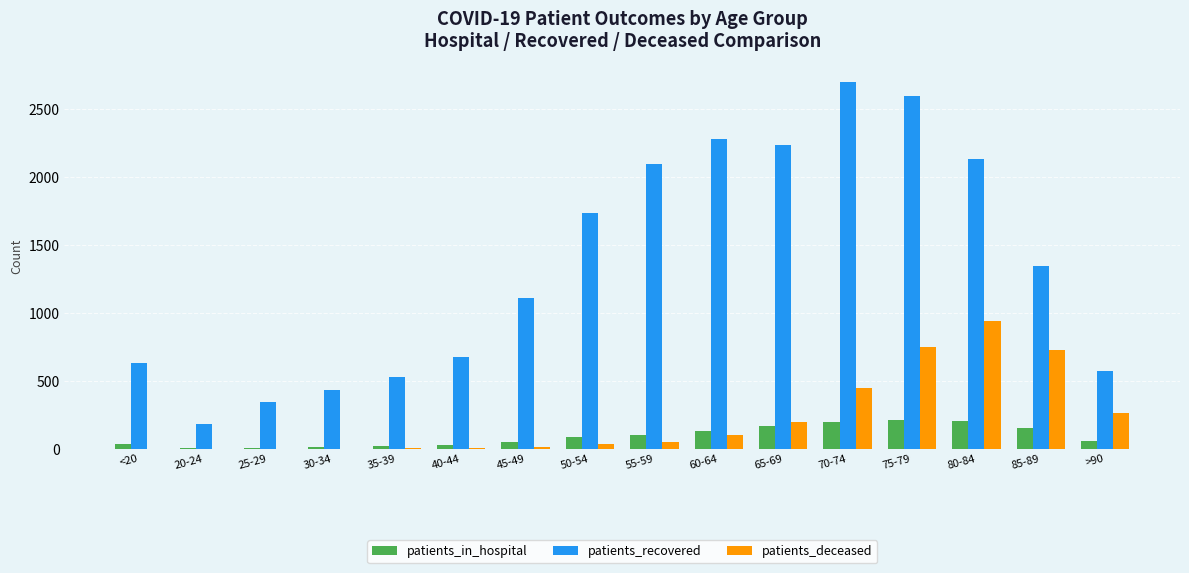

True or false: patients_recovered has a value of 2131 at 80-84.

True